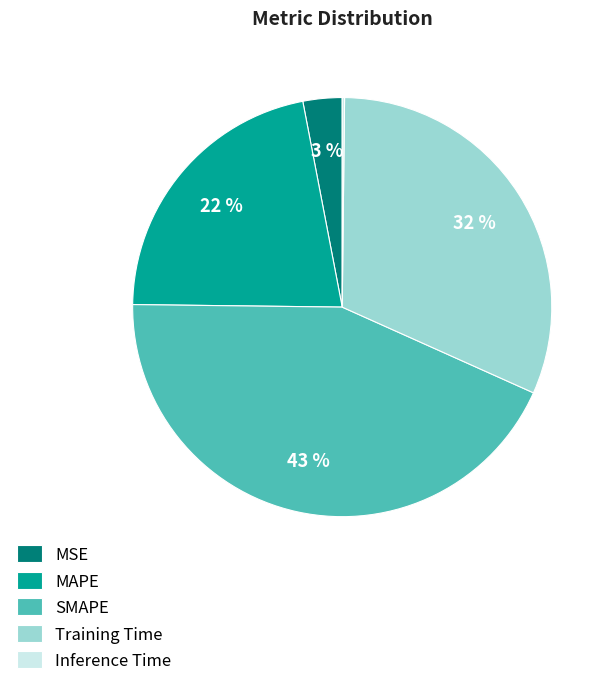

Which slice is the largest?

SMAPE